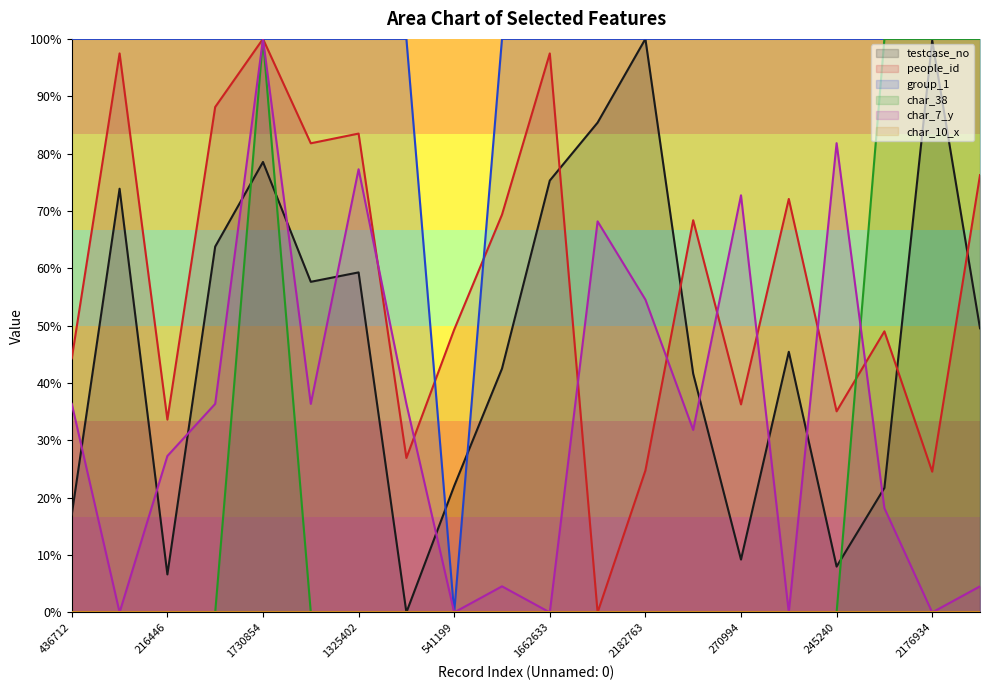

What is the value of the testcase_no point at the 18th from the left?

0.2